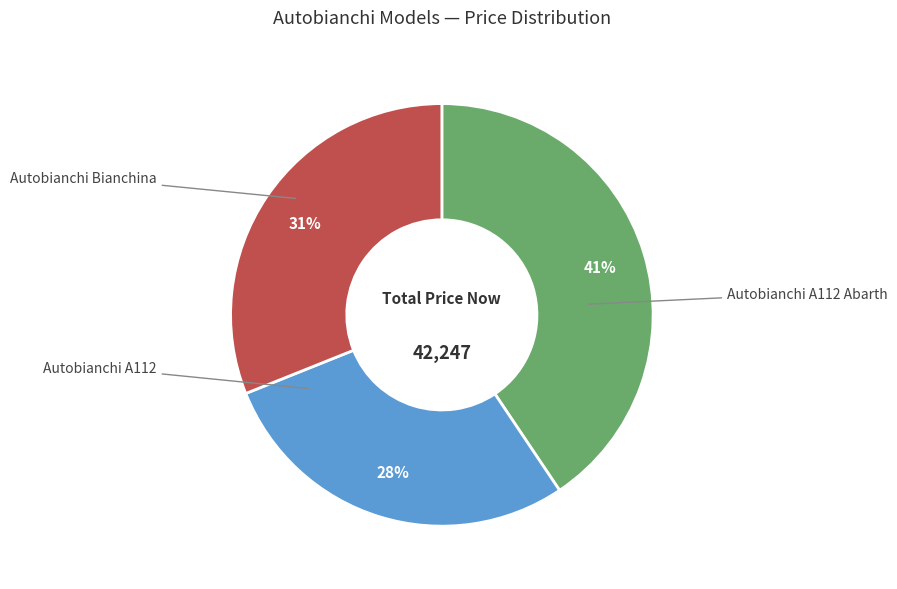

To the nearest percent, what is the average slice percentage?

33%